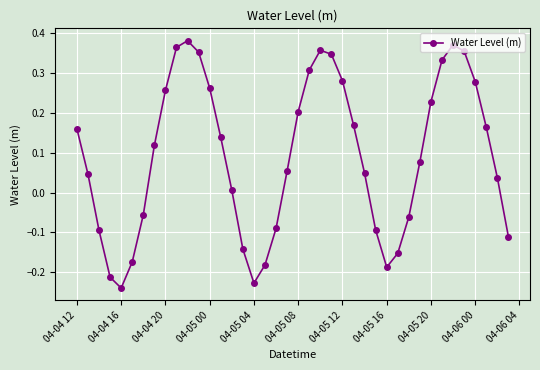

What is the sum of all values?

3.7